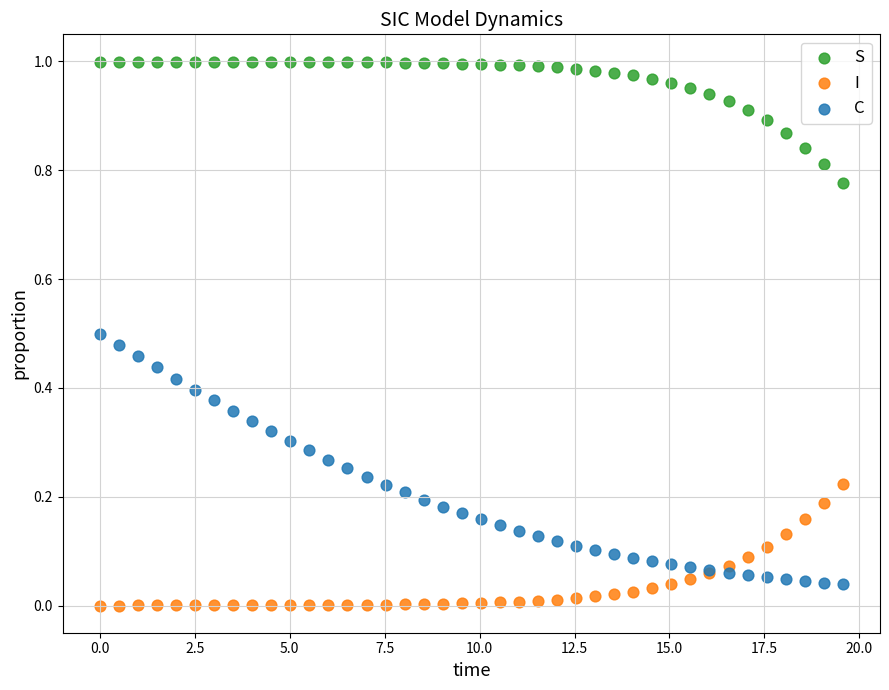

What is the X range (max minus min) for the scatter plot?

19.6